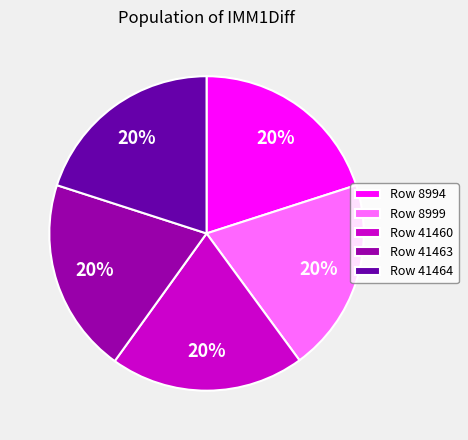

Do Row 41463 and Row 41460 together represent more than half of the pie?

No